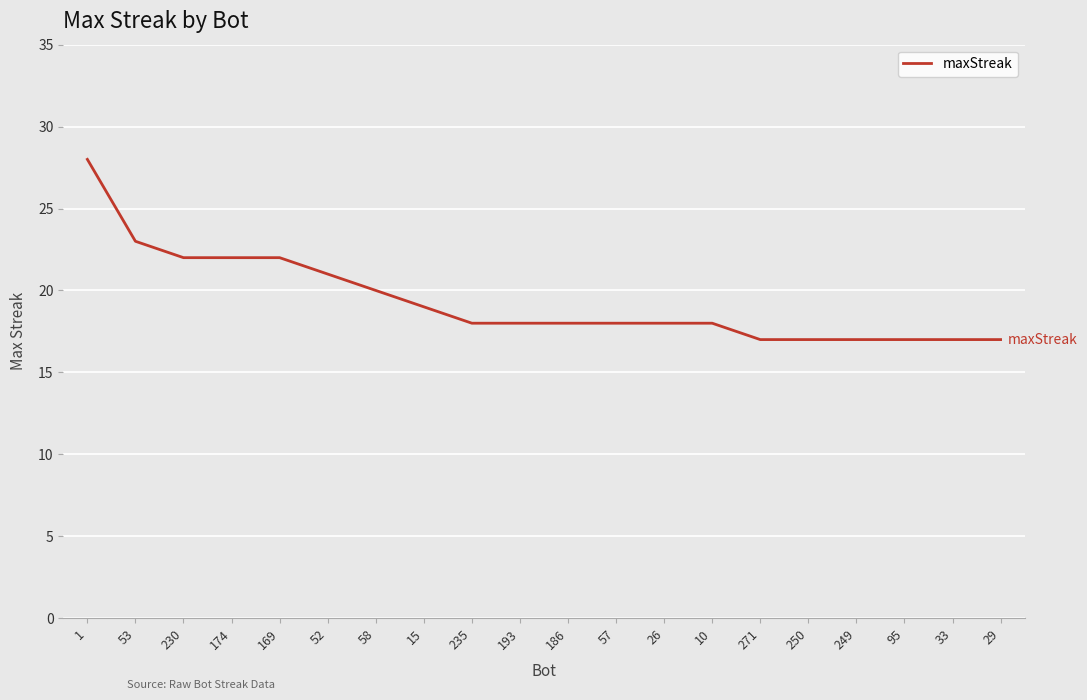

The value at 29 is 7. True or false?

False